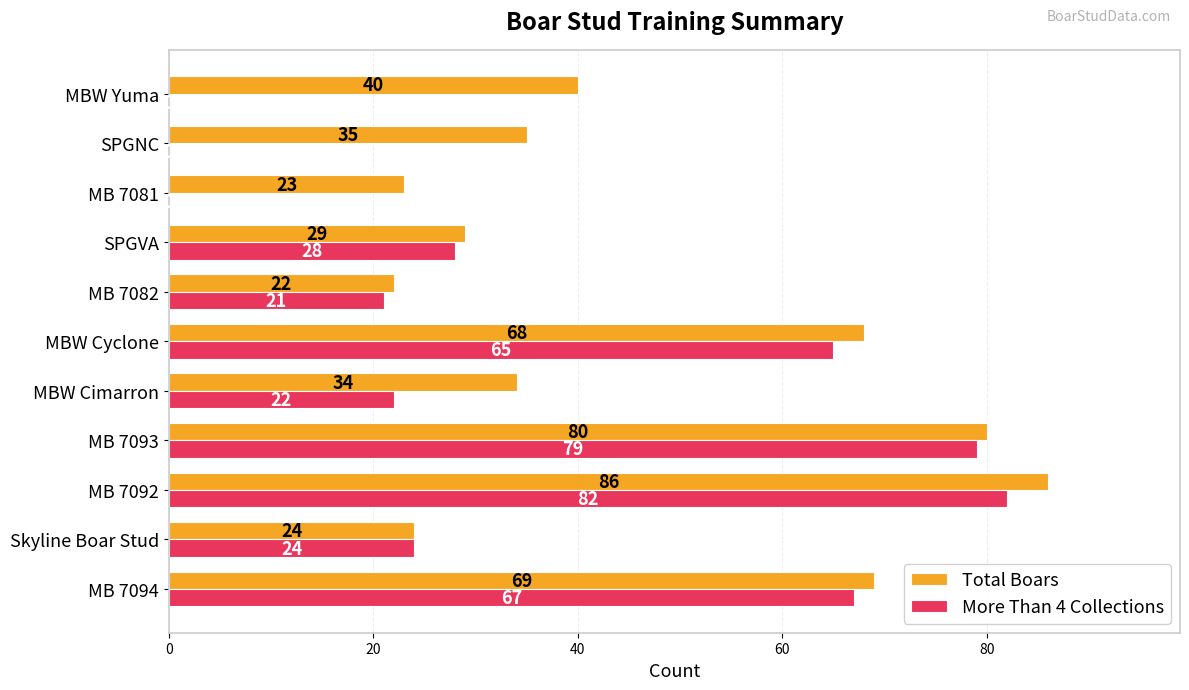

The More Than 4 Collections series shows 21 at MB 7082. True or false?

True